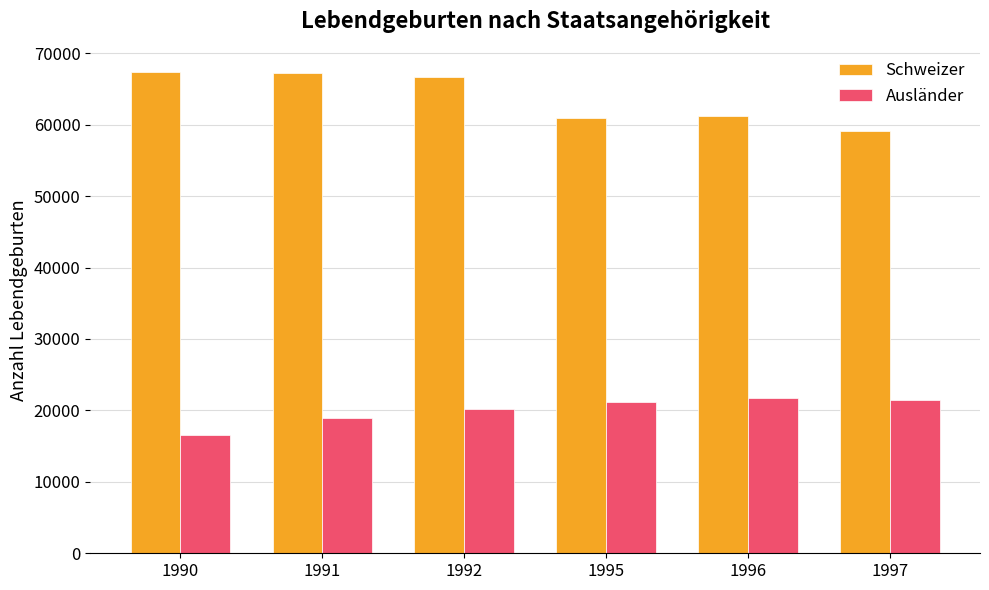

What is the difference between the maximum and minimum values in the Schweizer series?

8323